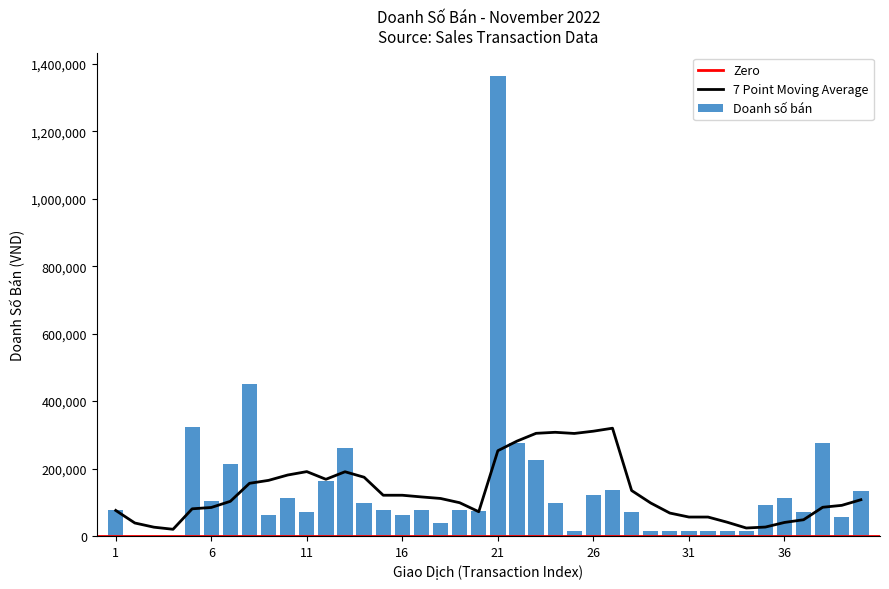

Is it true that the value at 1 is 122479?

False